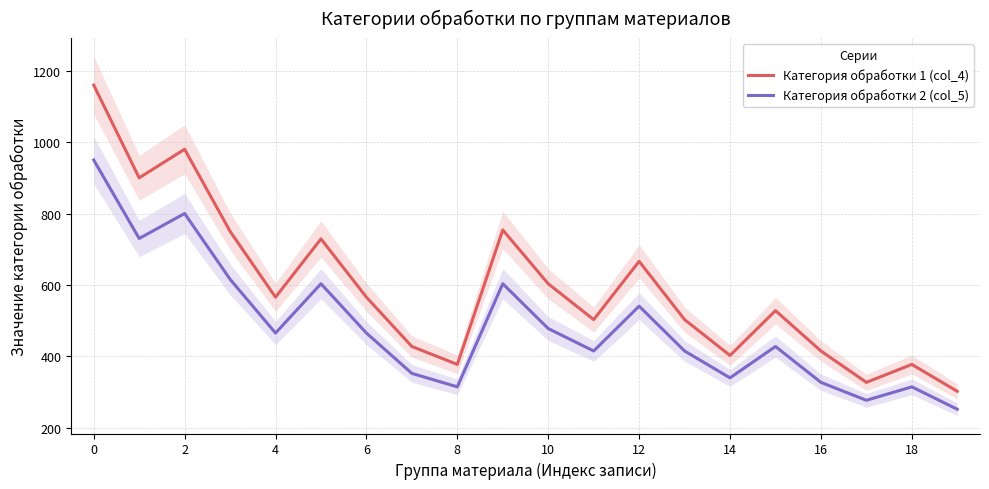

What is the difference between the Категория обработки 2 (col_5) values at 4 and 10?

12.6